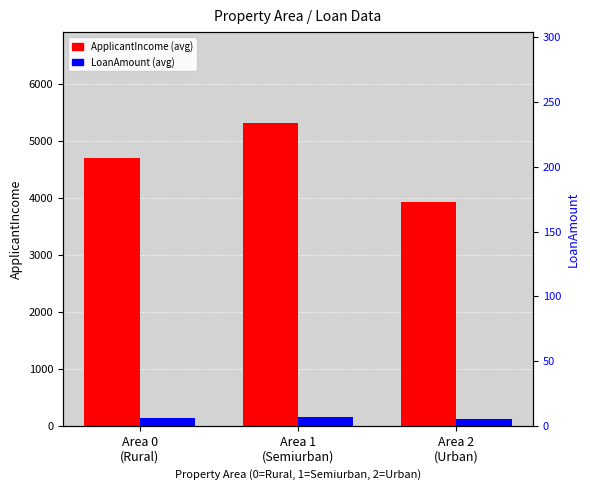

Does the chart contain stacked bars?

No